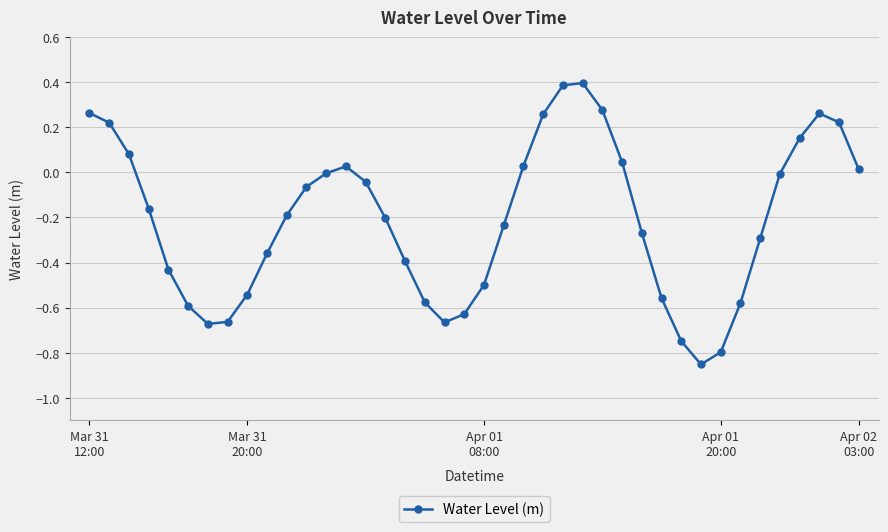

What is the difference between the maximum and minimum values?

1.2